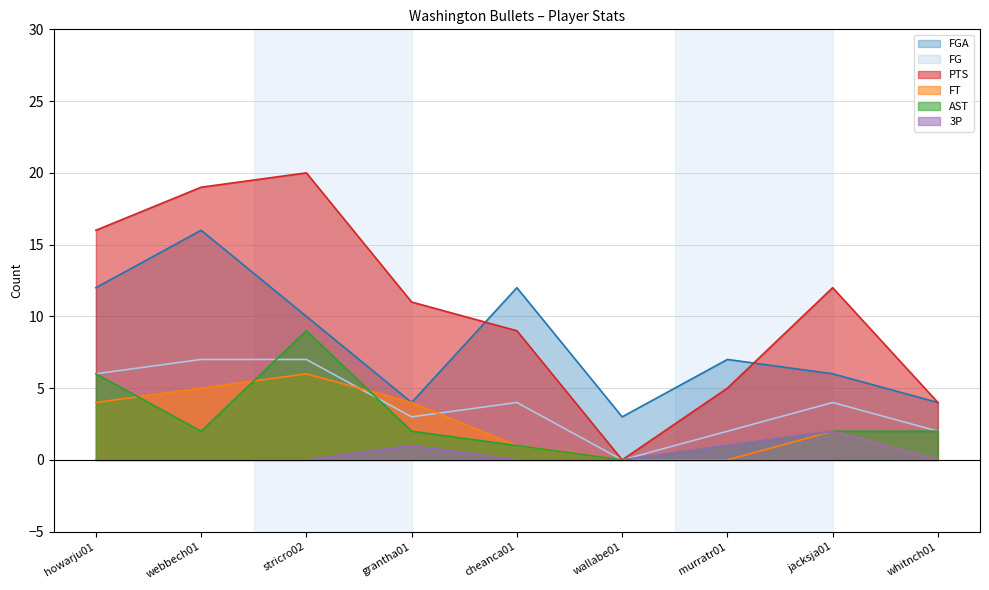

What are all the series names shown in the legend?

FGA, FG, PTS, FT, AST, 3P